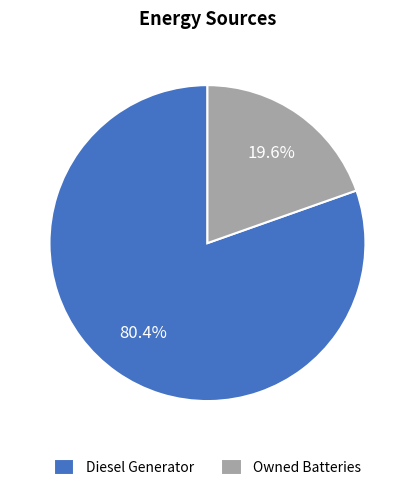

Is there a majority slice in this chart?

Yes